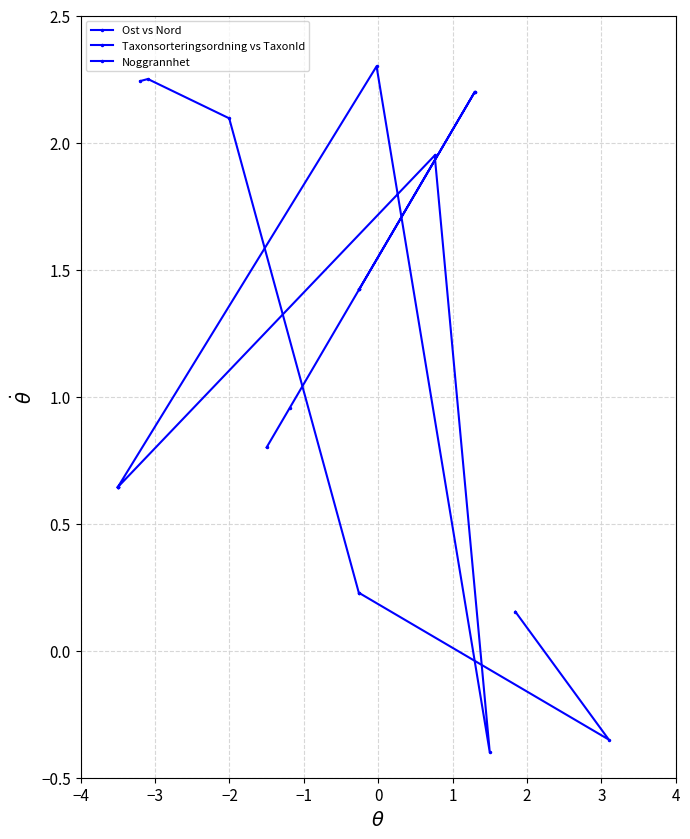

True or false: Ost vs Nord and Taxonsorteringsordning vs TaxonId intersect in this chart.

True